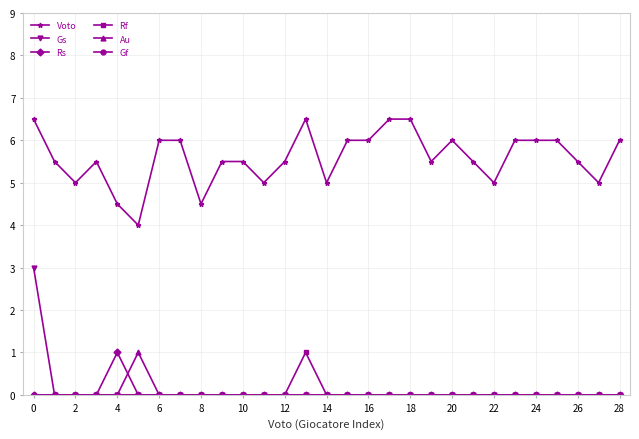

How many lines are shown in the chart?

6